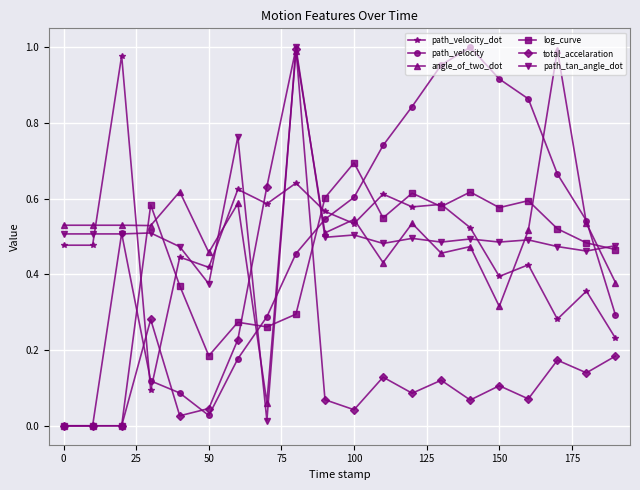

True or false: path_velocity_dot has more than 0 points higher than both neighbors.

True